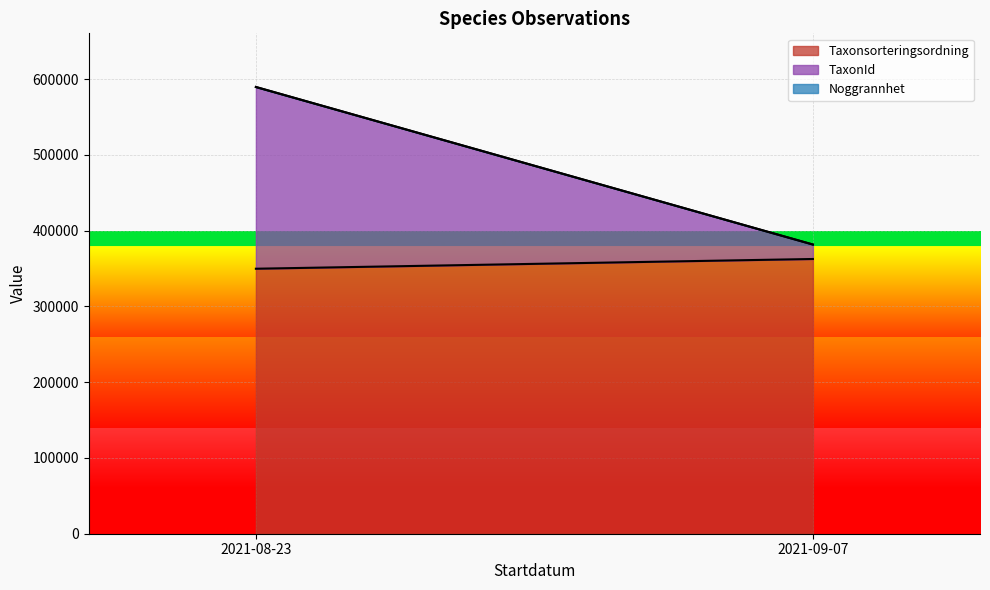

What is the highest value of the Taxonsorteringsordning series?

362627